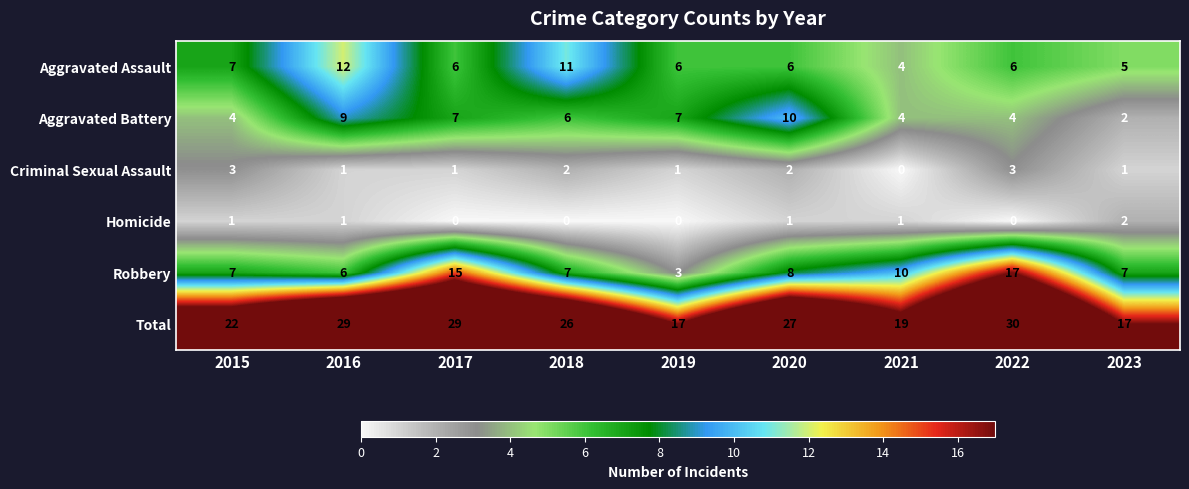

At which label does Robbery reach its peak?

2022